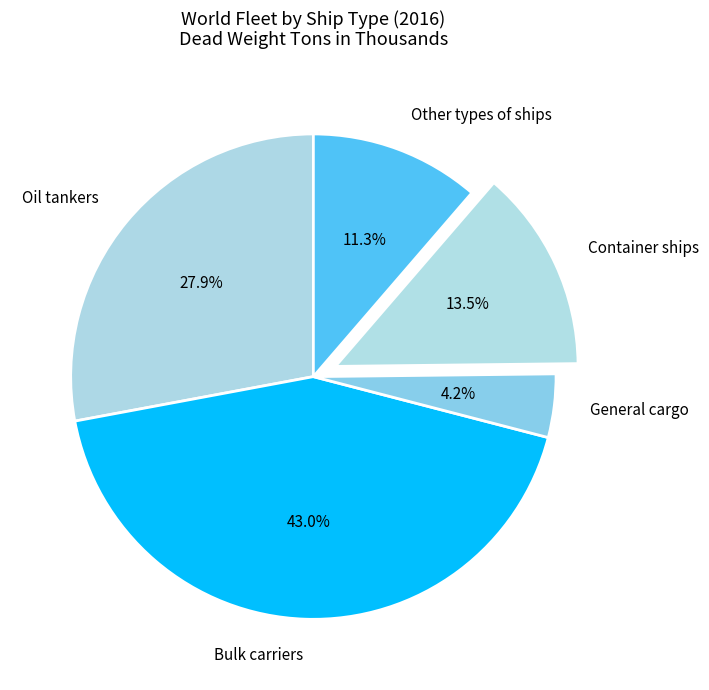

Count the number of slices in the pie.

5